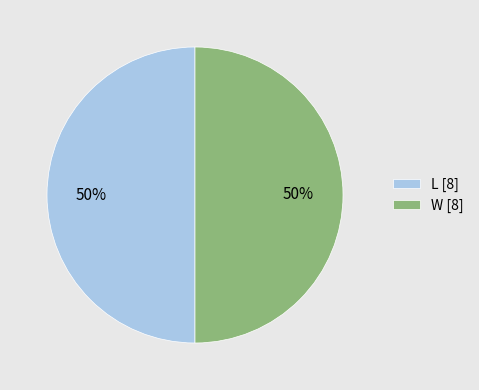

Is the sum of L and W greater than half?

Yes